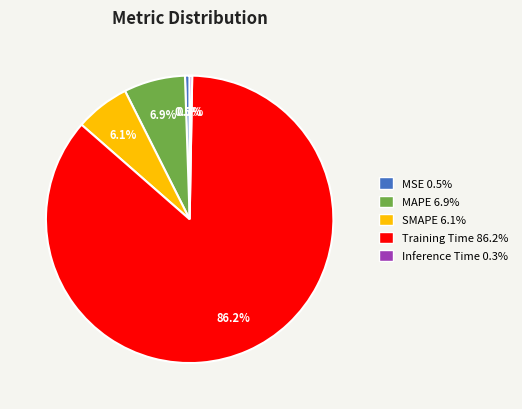

What is the largest slice in the pie chart?

Training Time